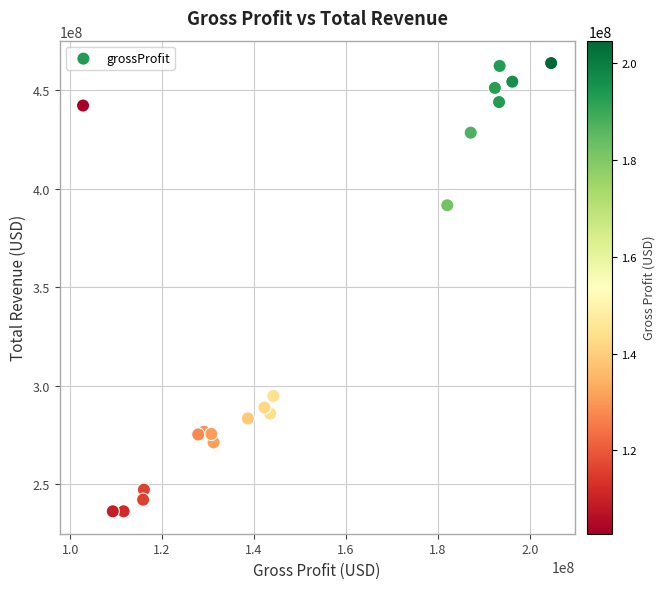

What Y value in the scatter plot is closest to 349996500?

391637000